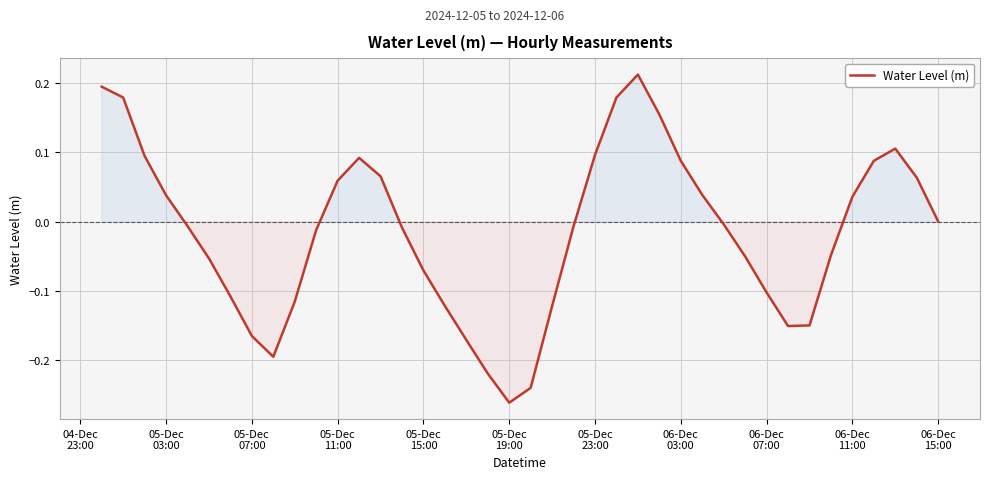

What is the difference between the maximum and minimum values?

0.5